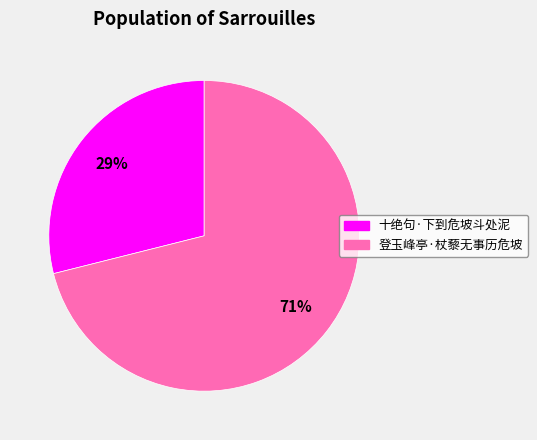

Rank the categories by value from lowest to highest.

十绝句·下到危坡斗处泥, 登玉峰亭·杖藜无事历危坡